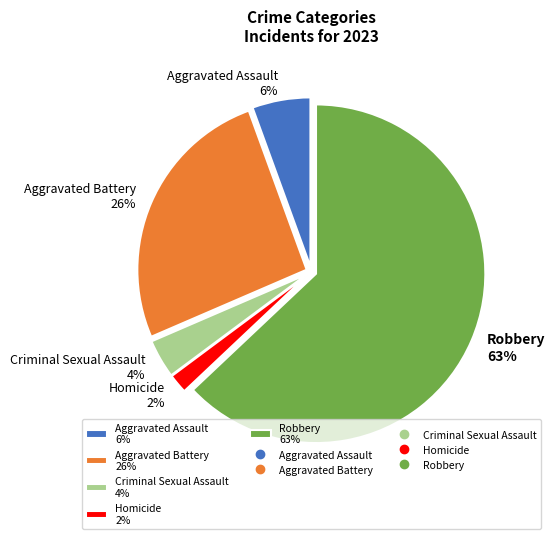

True or false: Aggravated Assault accounts for 6% of the total.

True